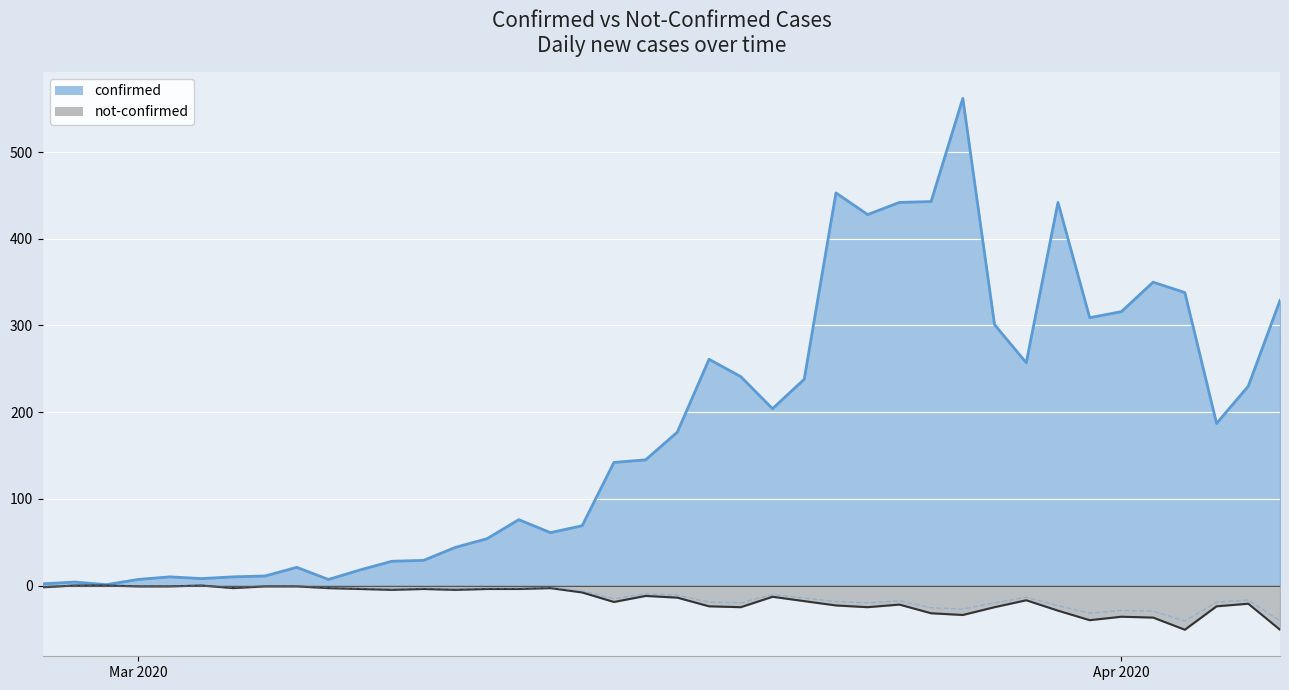

What are all the series names shown in the legend?

confirmed, not-confirmed